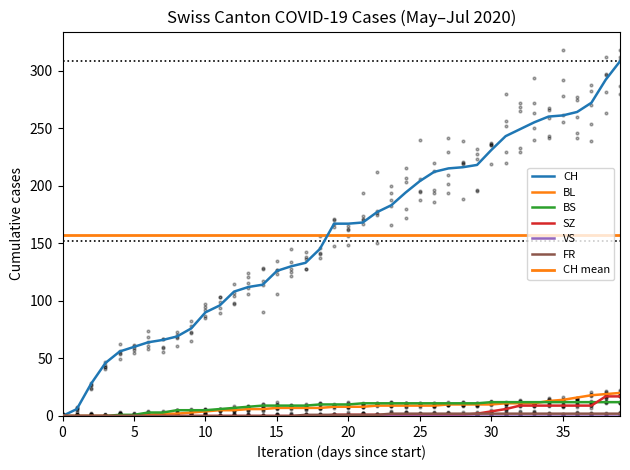

Is the value of FR at BS greater than the value of BS at 32?

No